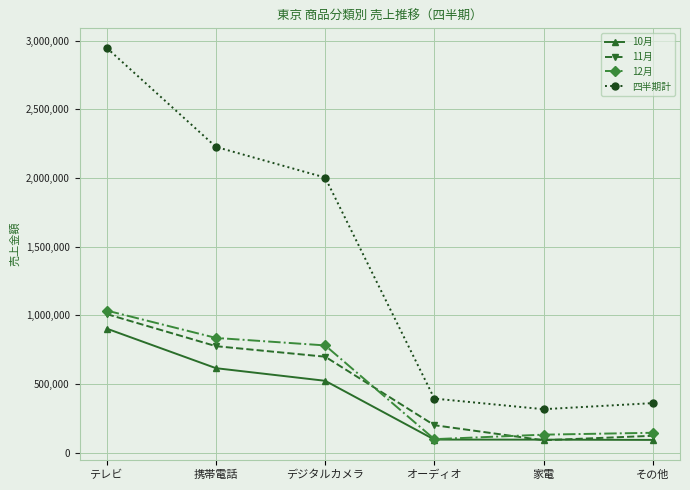

How many lines are shown in the chart?

4